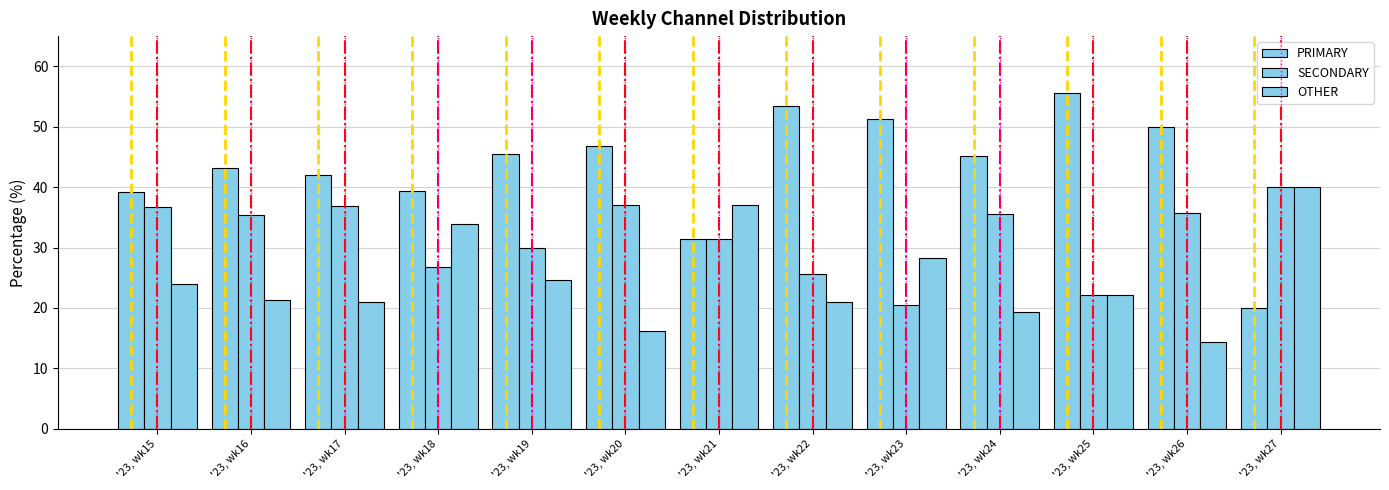

Which series has the largest range (max minus min)?

PRIMARY